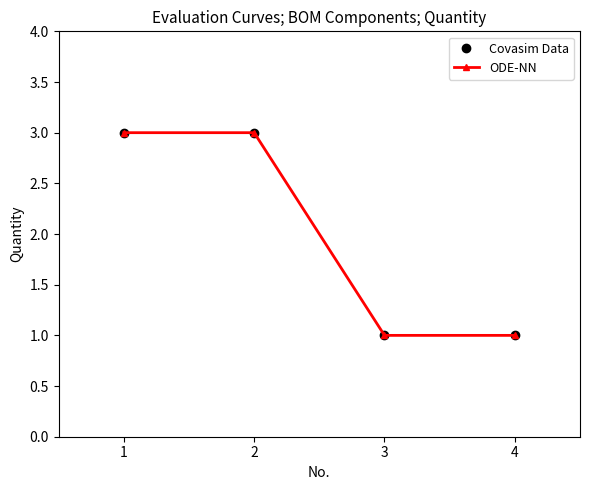

What is the smallest value displayed?

1